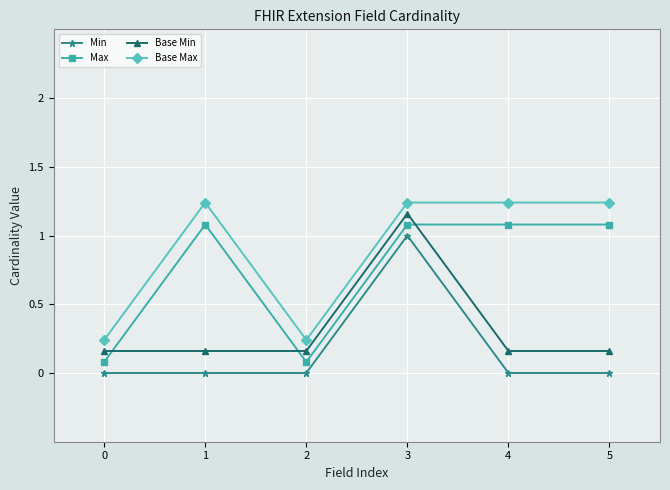

What is the value of the Max point at the 3rd from the left?

0.1